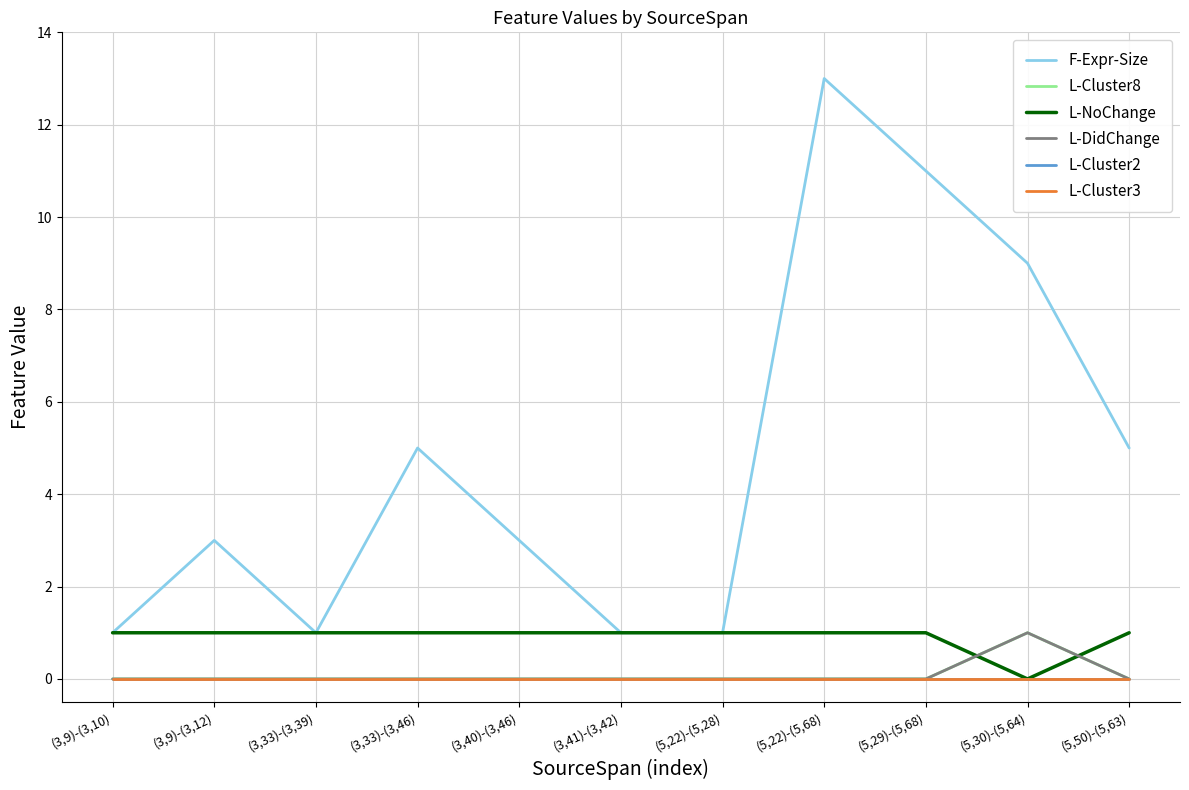

What position from the right is (3,40)-(3,46)?

7